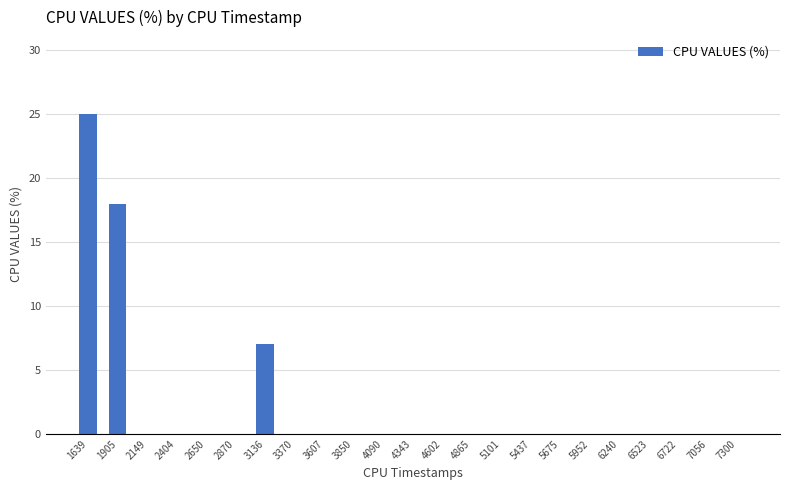

Between 1639 and 3136, which is larger?

1639